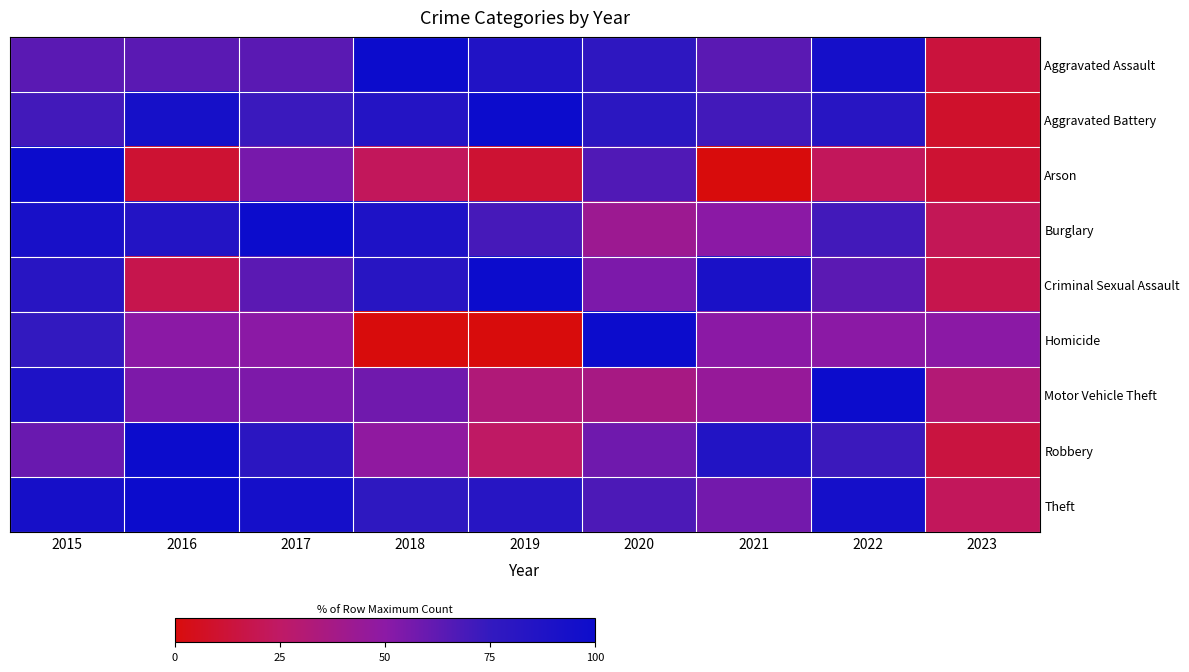

Reading right to left, extract all data points from this chart.

Aggravated Assault: 2023=14.0	2022=94.0	2021=64.0	2020=78.0	2019=86.0	2018=100.0	2017=64.0	2016=64.0	2015=64.0
Aggravated Battery: 2023=9.1	2022=81.8	2021=70.5	2020=79.5	2019=100.0	2018=84.1	2017=72.7	2016=93.2	2015=70.5
Arson: 2023=11.1	2022=22.2	2021=0.0	2020=66.7	2019=11.1	2018=22.2	2017=55.6	2016=11.1	2015=100.0
Burglary: 2023=21.1	2022=70.7	2021=50.4	2020=42.1	2019=69.2	2018=88.0	2017=100.0	2016=85.0	2015=92.5
Criminal Sexual Assault: 2023=18.2	2022=63.6	2021=90.9	2020=54.5	2019=100.0	2018=81.8	2017=63.6	2016=18.2	2015=81.8
Homicide: 2023=50.0	2022=50.0	2021=50.0	2020=100.0	2019=0.0	2018=0.0	2017=50.0	2016=50.0	2015=75.0
Motor Vehicle Theft: 2023=31.2	2022=100.0	2021=45.0	2020=36.7	2019=32.1	2018=57.8	2017=54.1	2016=54.1	2015=88.1
Robbery: 2023=14.5	2022=72.5	2021=85.5	2020=58.0	2019=24.6	2018=47.8	2017=79.7	2016=100.0	2015=59.4
Theft: 2023=22.1	2022=94.2	2021=56.9	2020=67.8	2019=82.5	2018=77.4	2017=94.4	2016=100.0	2015=93.7